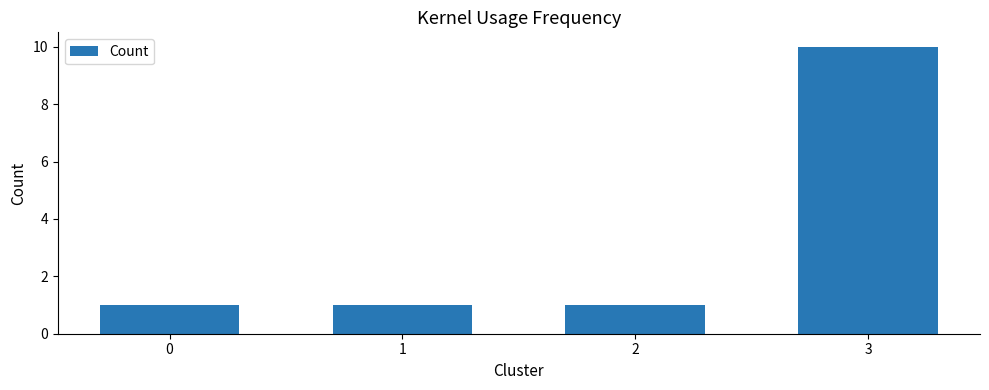

The value at 3 is 4. True or false?

False